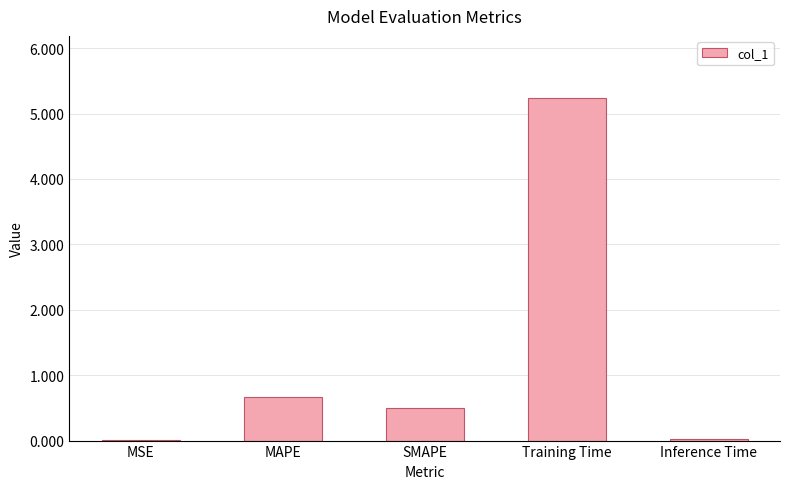

What is the greatest value displayed?

5.2